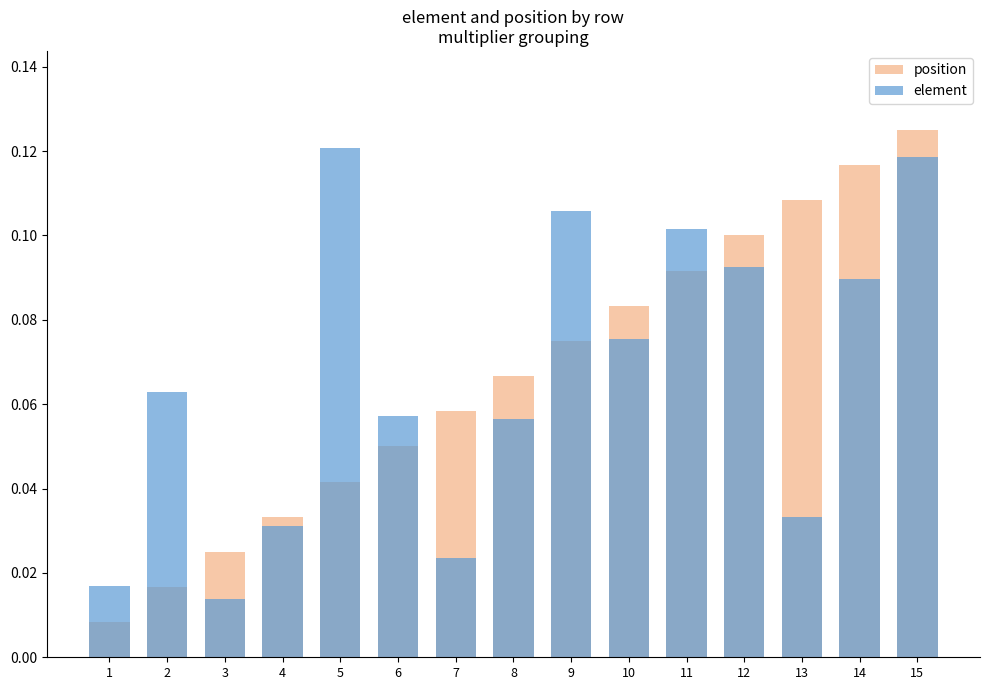

Which series has the widest spread of values?

position